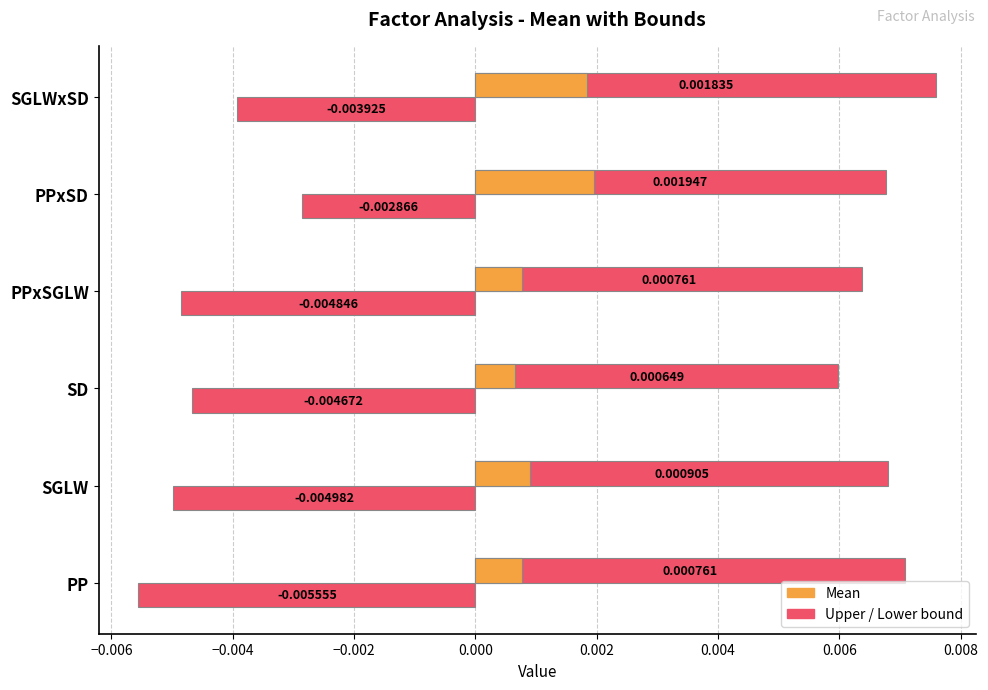

True or false: Mean has a value of 0.0 at PPxSGLW.

True